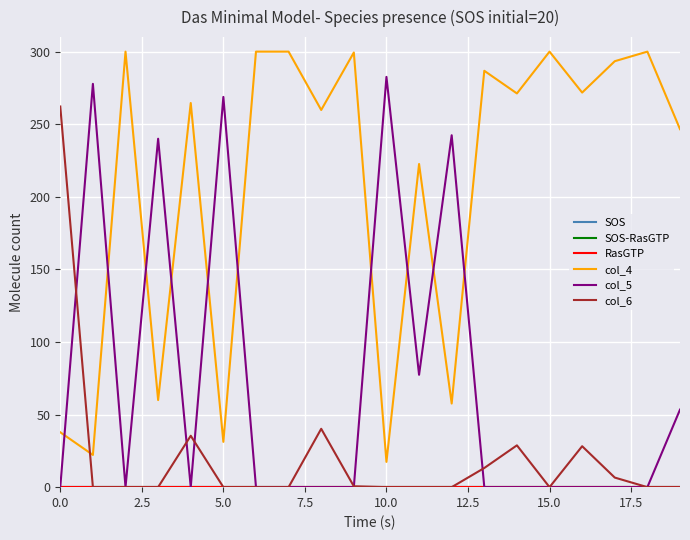

At how many categories does at least one series exceed 196?

20